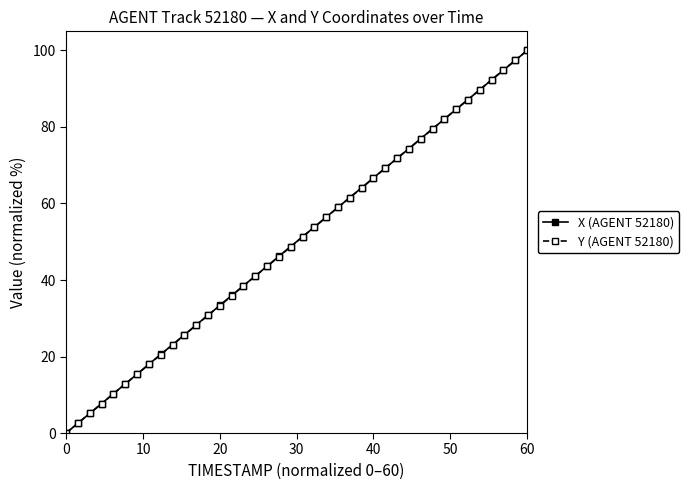

True or false: Y (AGENT 52180) has more than 1 points higher than both neighbors.

False